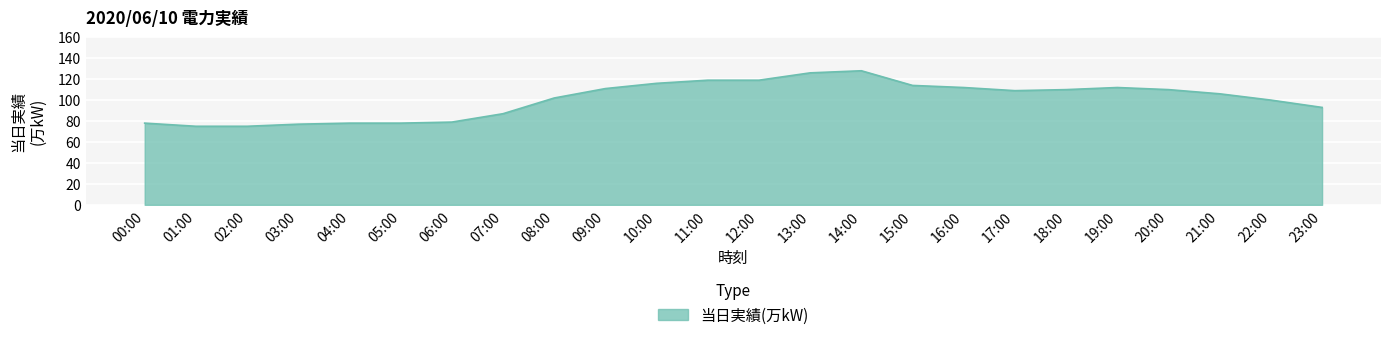

How many categories are shown in the chart?

24